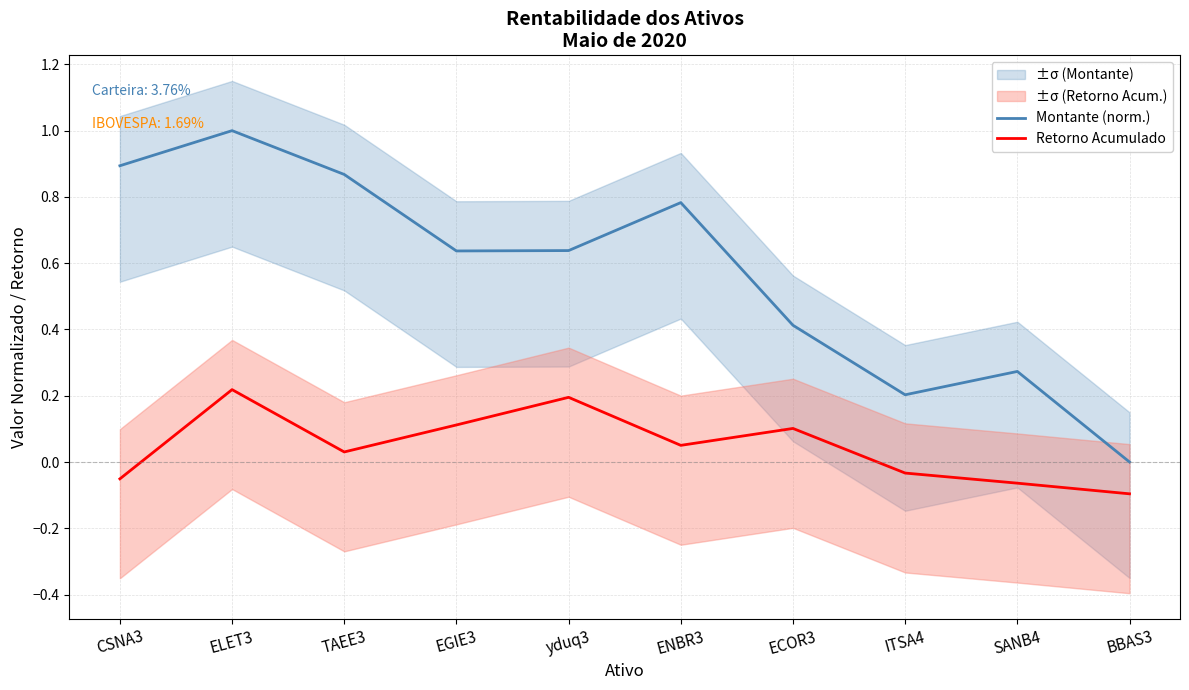

What is the sum of all Retorno Acumulado values?

0.5